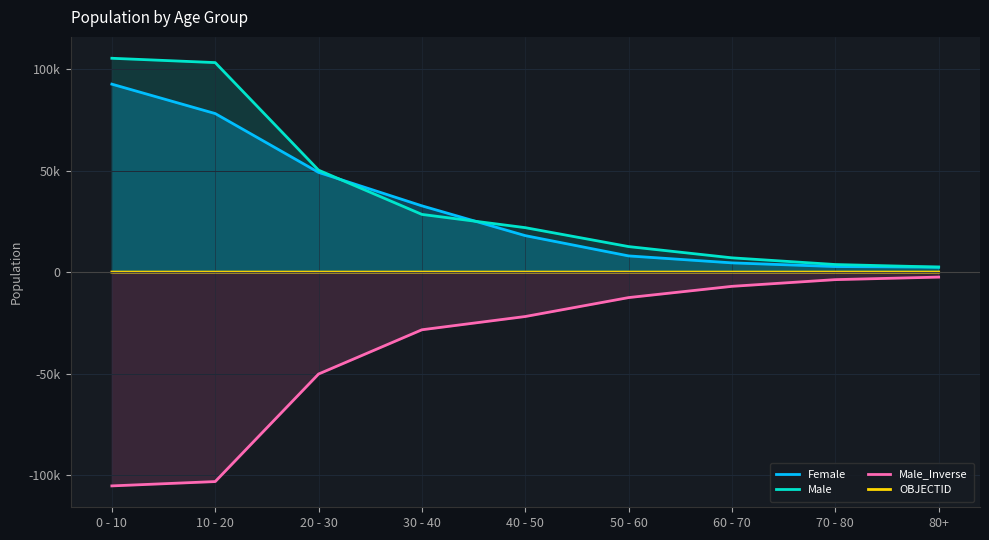

True or false: Male_Inverse has a value of -38452 at 40 - 50.

False